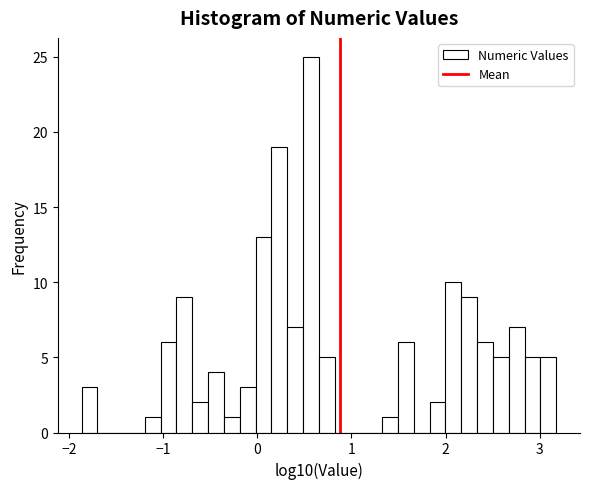

Around what value on the x-axis is the tallest bar? Give the approximate position of its centre, as read against the axis.

0.6